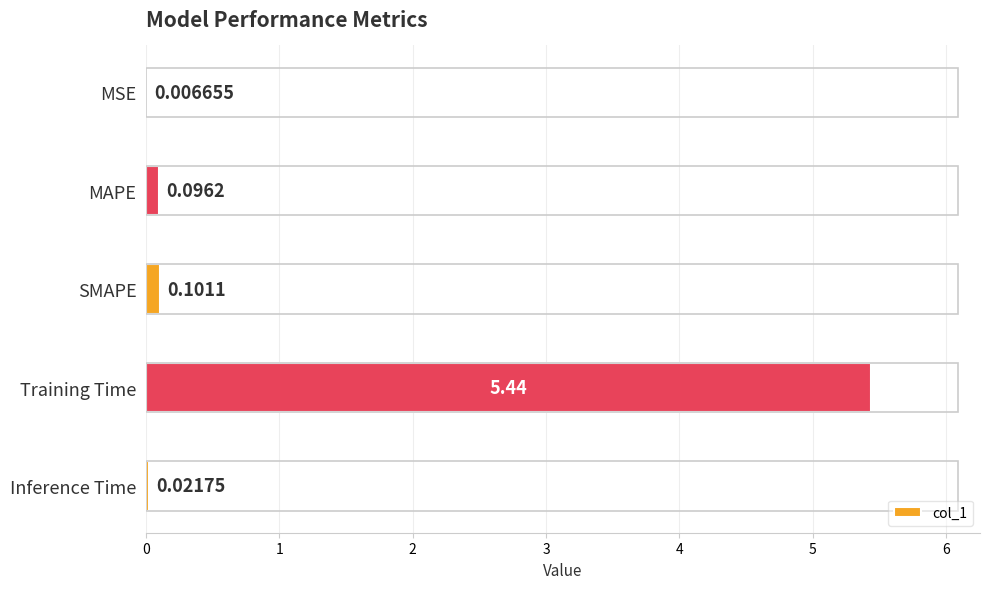

Between Training Time and Inference Time, which is larger?

Training Time